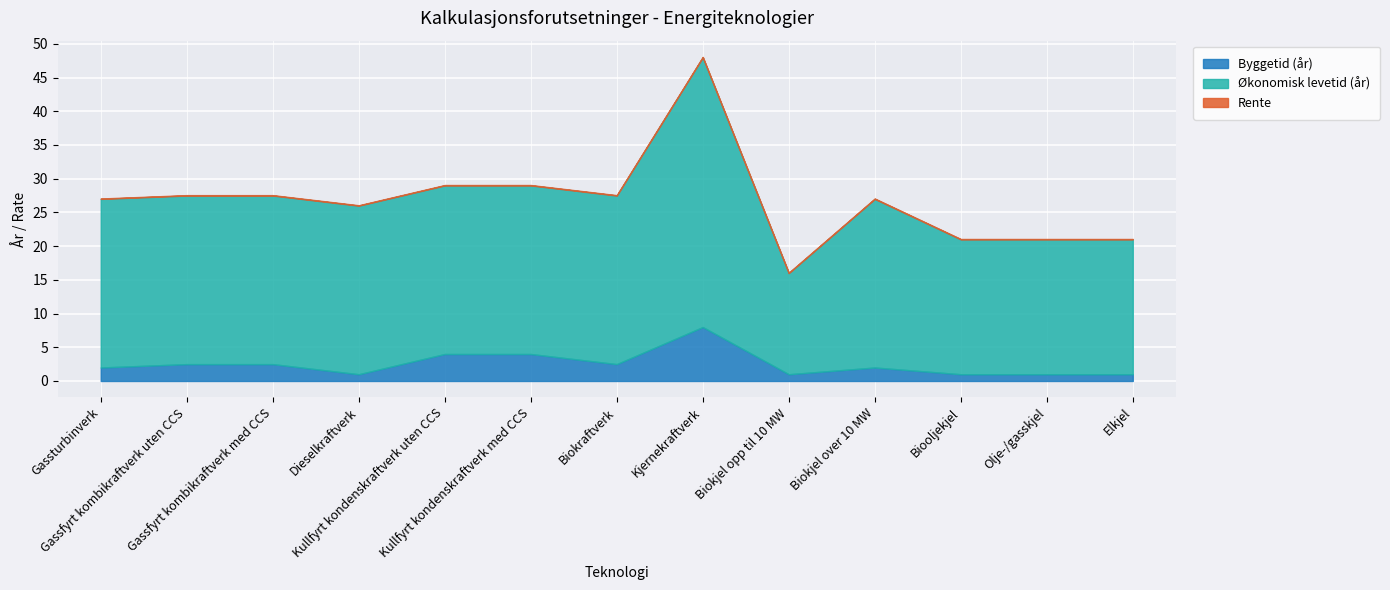

What is the average value of the Byggetid (år) series?

2.5